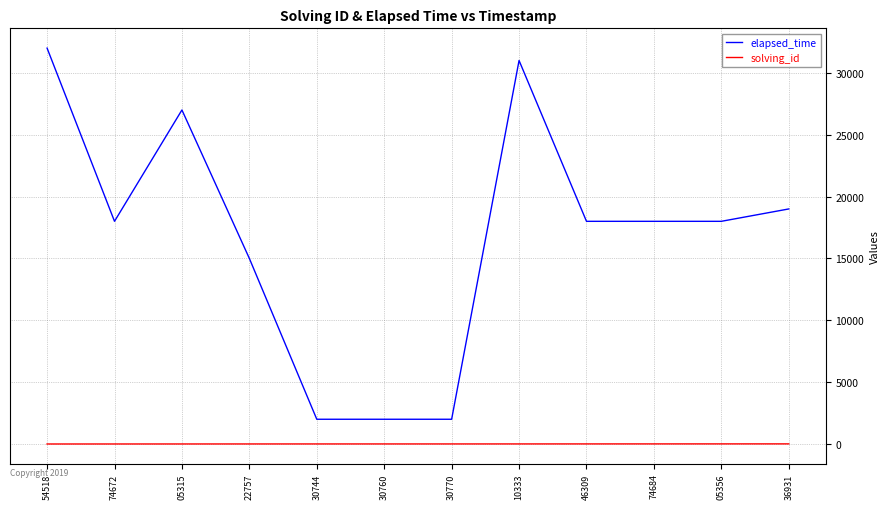

Is the value of elapsed_time at 30744 greater than the value of solving_id at 30744?

Yes